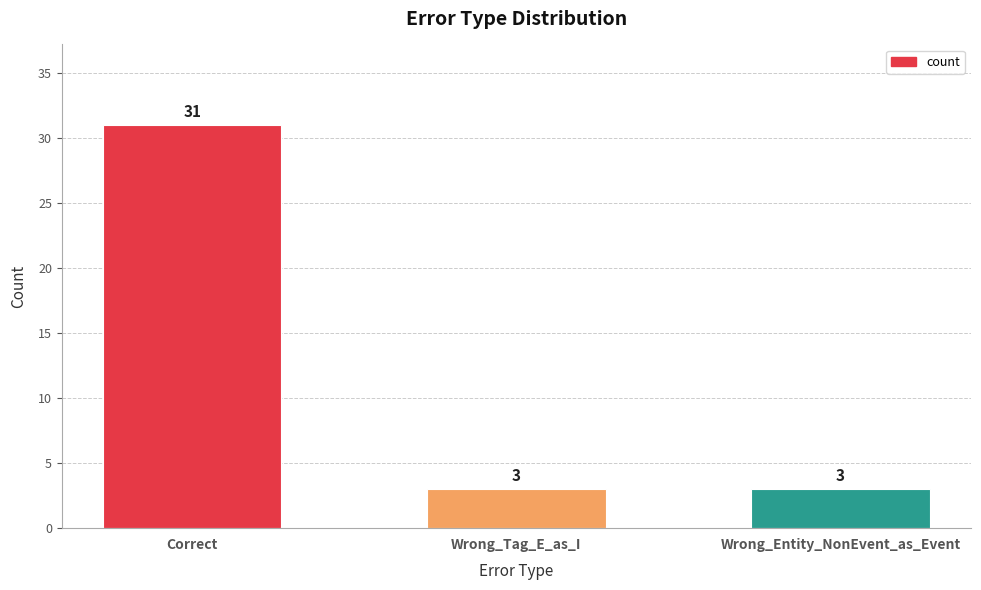

Reading left to right, transcribe all the data shown in this chart.

Correct=31	Wrong_Tag_E_as_I=3	Wrong_Entity_NonEvent_as_Event=3